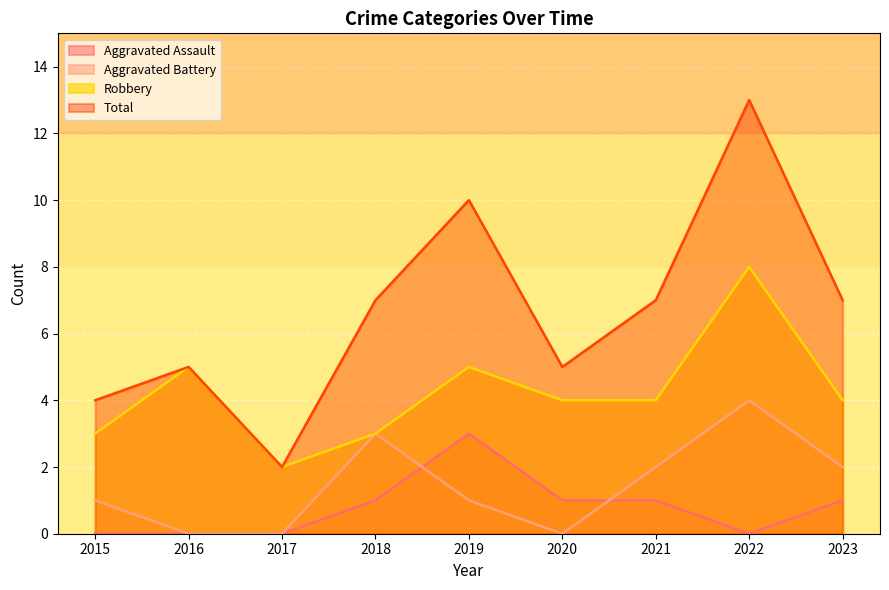

At 2023, list the series in order from largest to smallest.

Total, Robbery, Aggravated Battery, Aggravated Assault